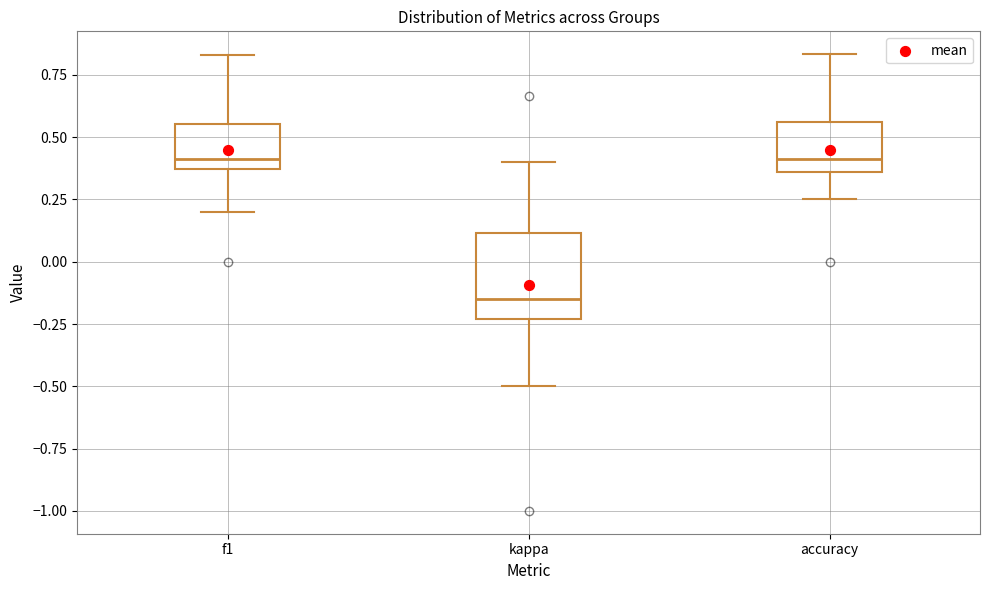

Reading left to right, transcribe this box plot: for each box, give where its median line is, the range the box spans, and where its two whiskers end, as read against the y-axis. The values are not printed on the chart, so give them approximately, as read against the axis.

f1: median 0.40, box 0.35 to 0.55, whiskers 0.20 to 0.85
kappa: median -0.15, box -0.25 to 0.10, whiskers -0.50 to 0.40
accuracy: median 0.40, box 0.35 to 0.55, whiskers 0.25 to 0.85